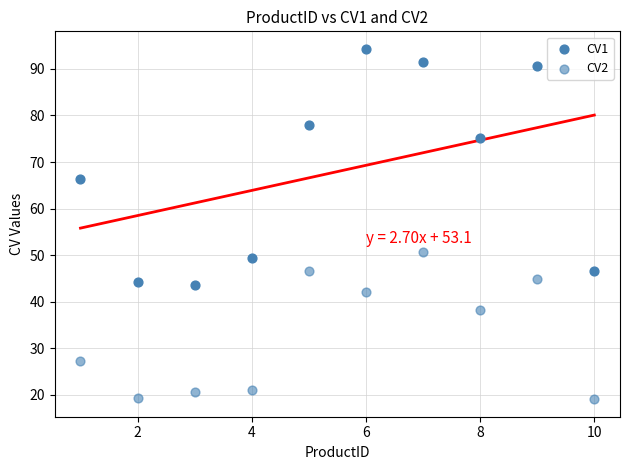

Count the number of points in this scatter plot.

20